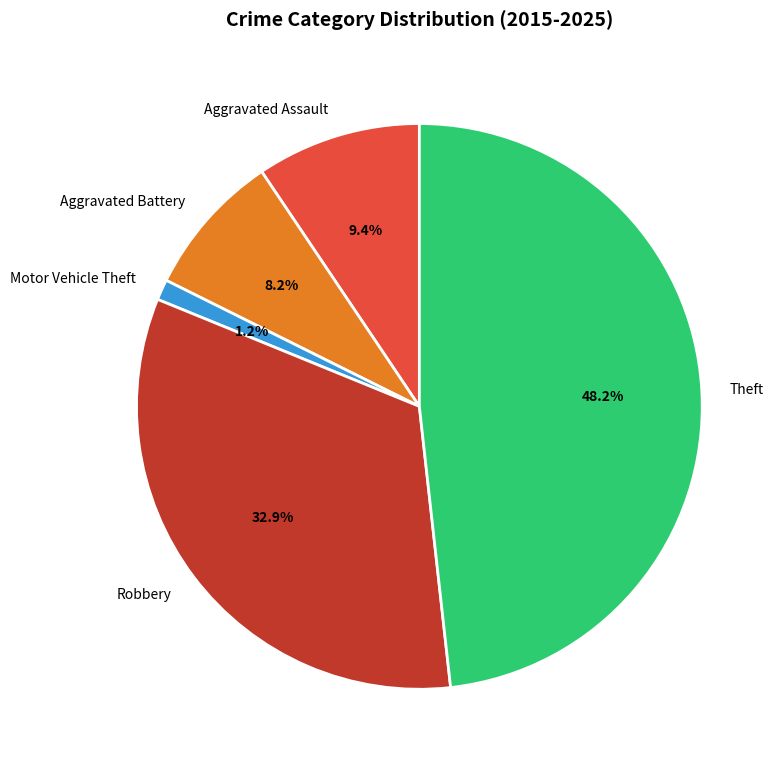

Rank the categories by value from lowest to highest.

Motor Vehicle Theft, Aggravated Battery, Aggravated Assault, Robbery, Theft